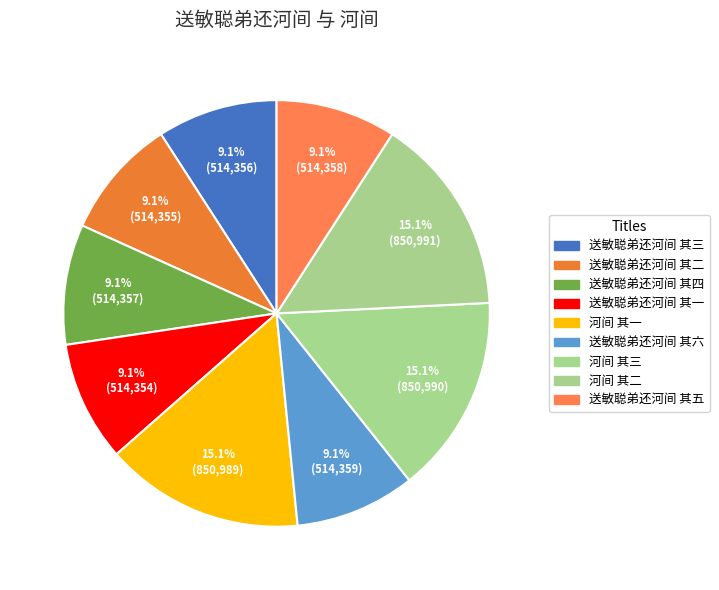

To the nearest percent, what is the combined percentage of 送敏聪弟还河间 其三 and 河间 其三?

24%